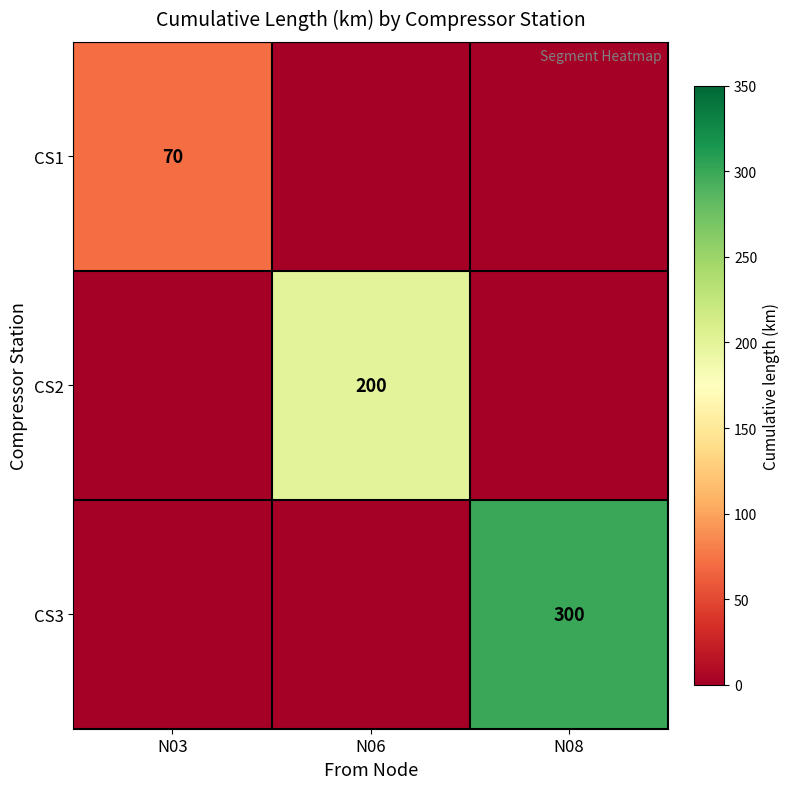

True or false: CS1 has a value of 70 at N03.

True